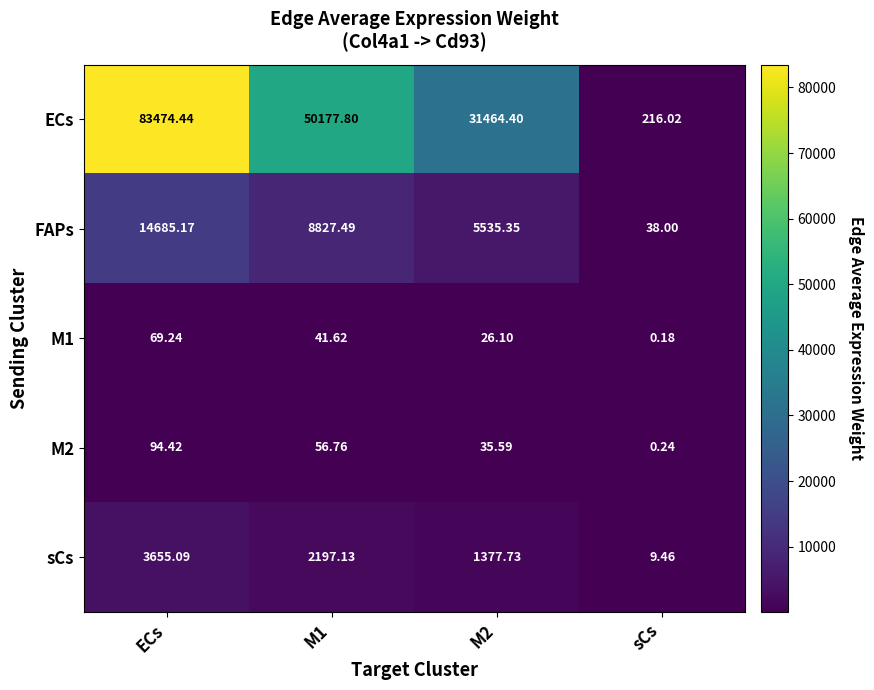

Which label corresponds to the smallest value in the chart?

sCs